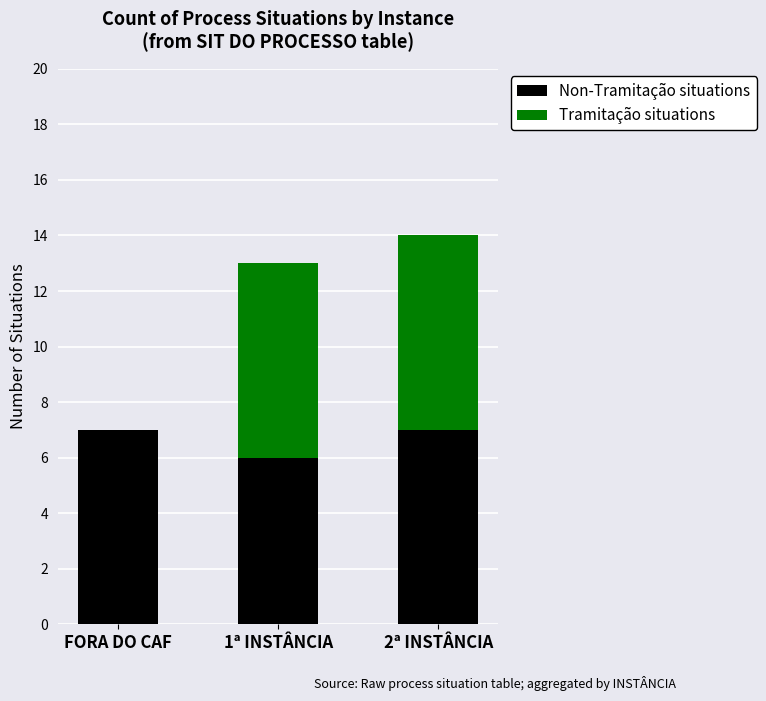

At which category is the sum across all series the highest?

2ª INSTÂNCIA